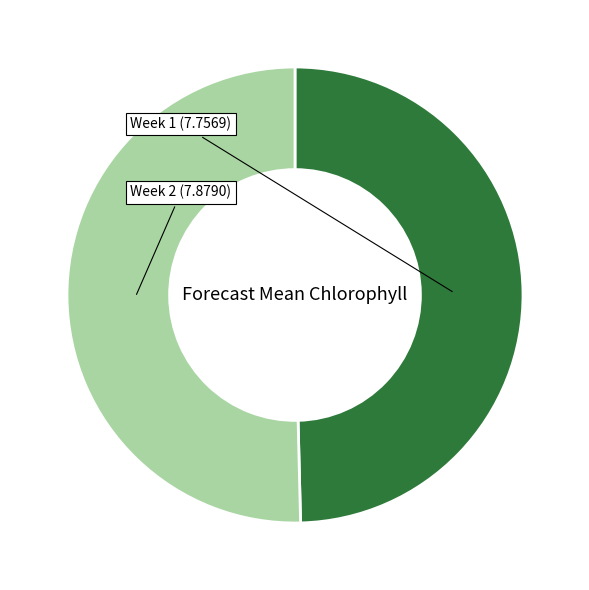

Is there a majority slice in this chart?

Yes